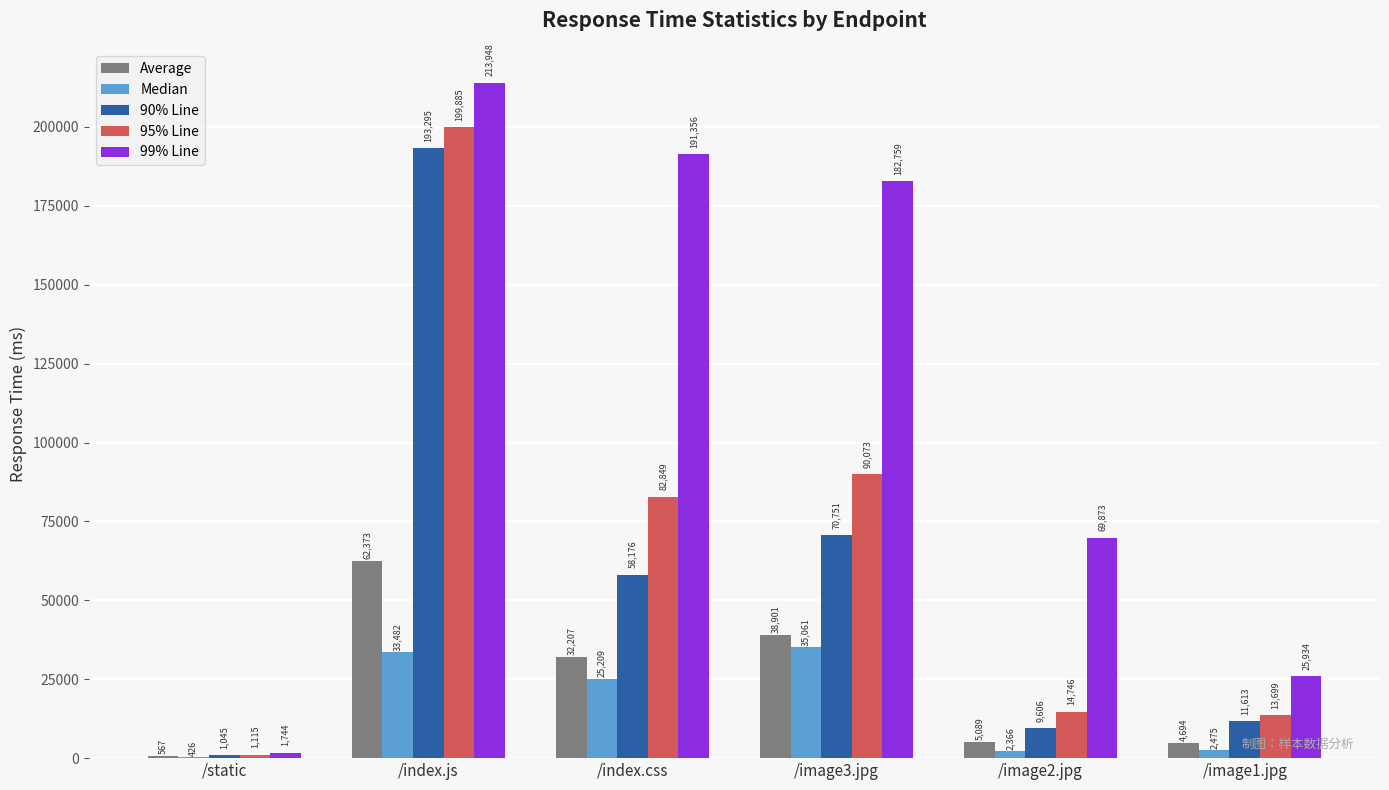

What is the spread (max minus min) of values at /image2.jpg?

67507